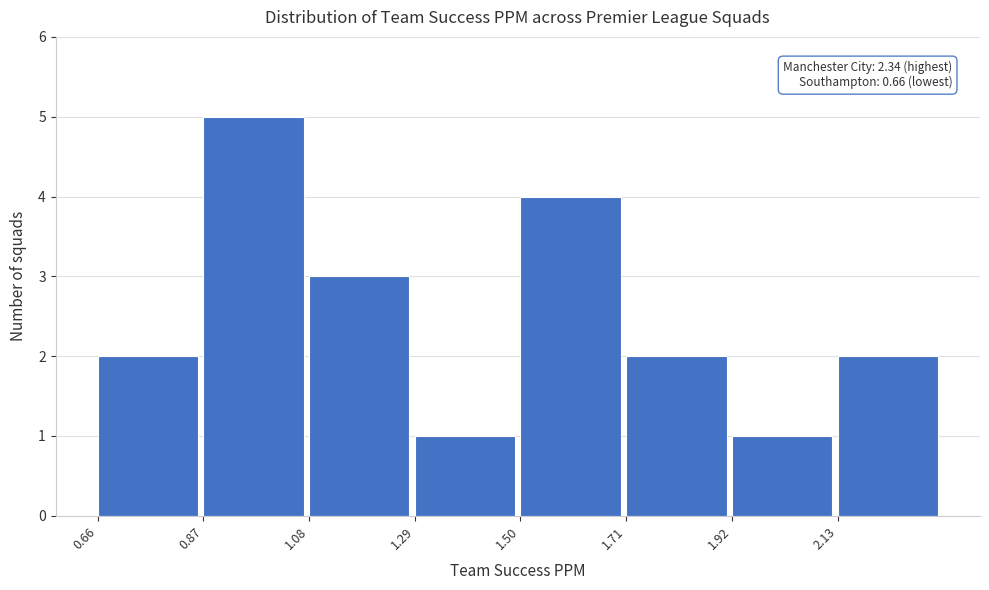

Over which range of the x-axis is the bar tallest?

0.87 to 1.08